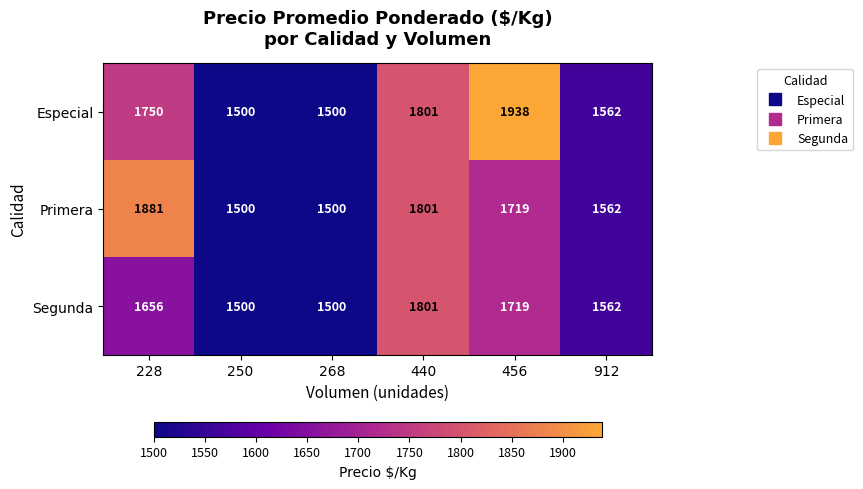

At 228, list the series in order from smallest to largest.

Segunda, Especial, Primera